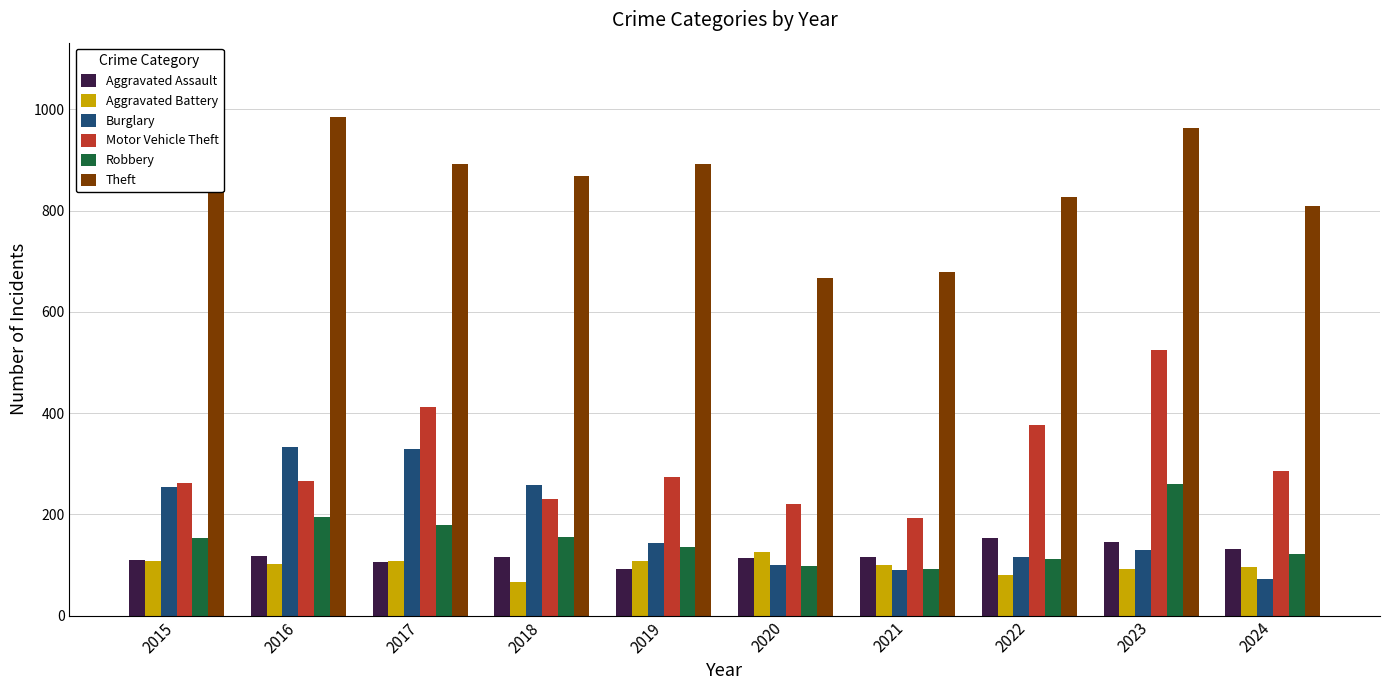

List the series in order of their peak value, lowest first.

Aggravated Battery, Aggravated Assault, Robbery, Burglary, Motor Vehicle Theft, Theft